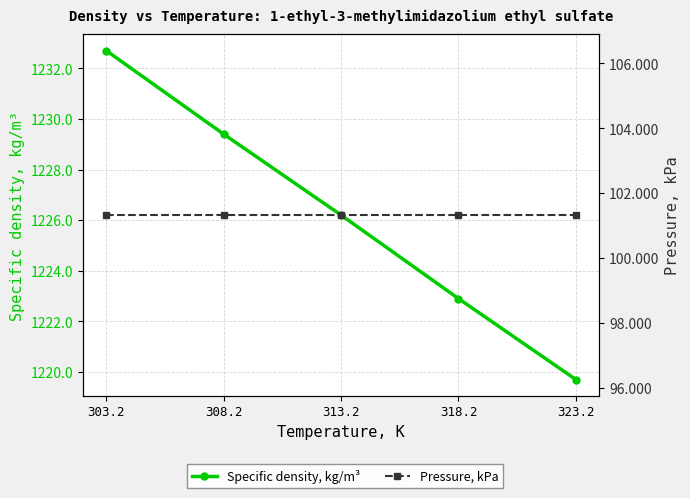

Does the chart display data point markers on the line(s)?

Yes